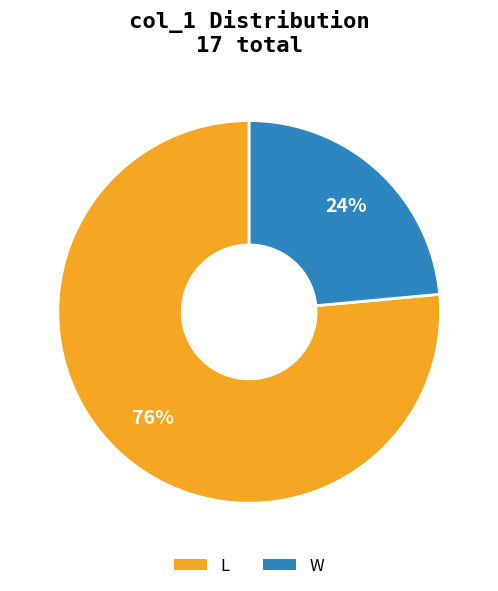

To the nearest percent, what is the combined percentage of L and W?

100%